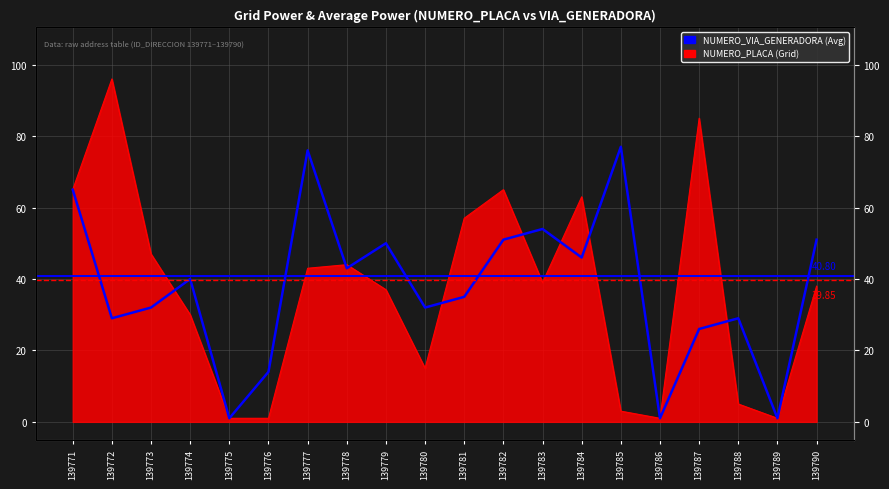

At which label is the value closest to 39?

139774